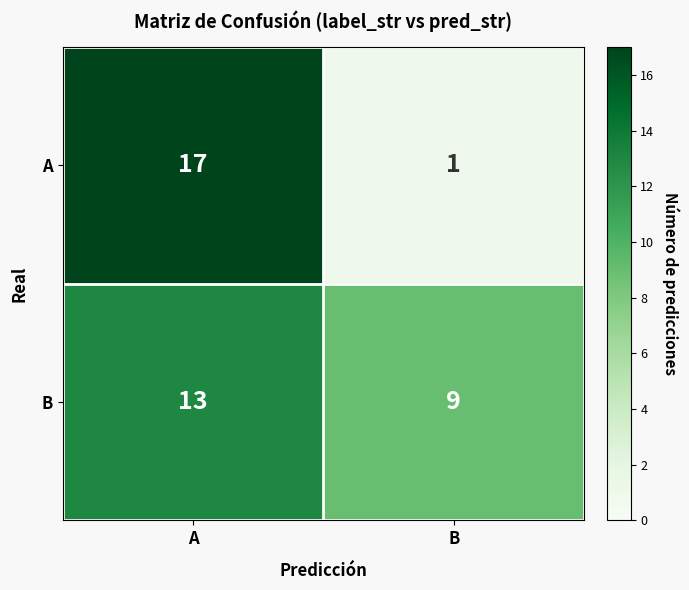

Which series has the largest total across all categories?

B